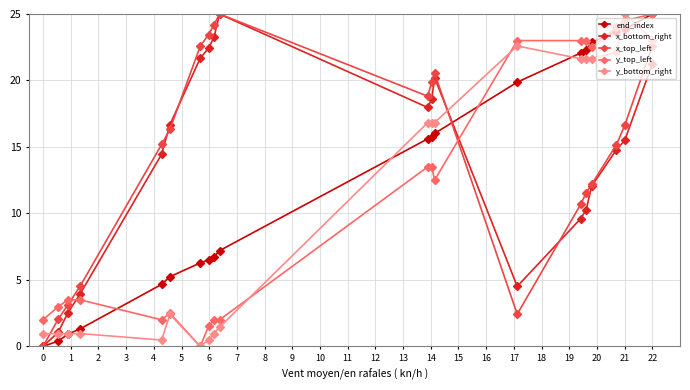

What is the greatest value displayed?

25.0